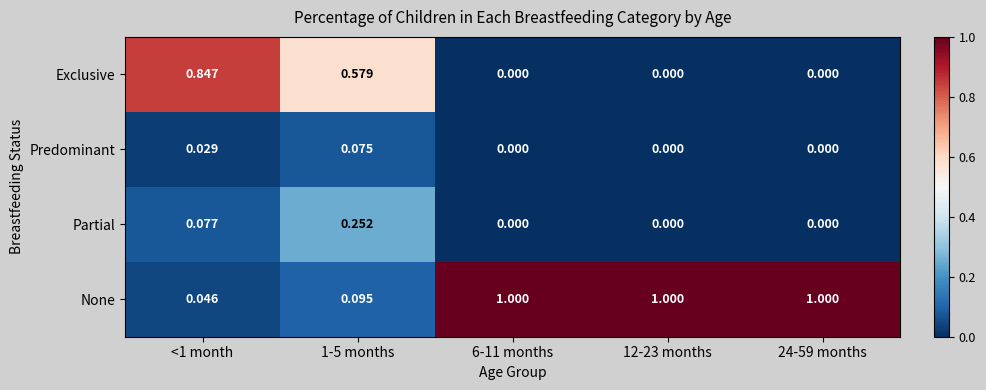

Between <1 month and 12-23 months, which series saw the biggest shift?

None